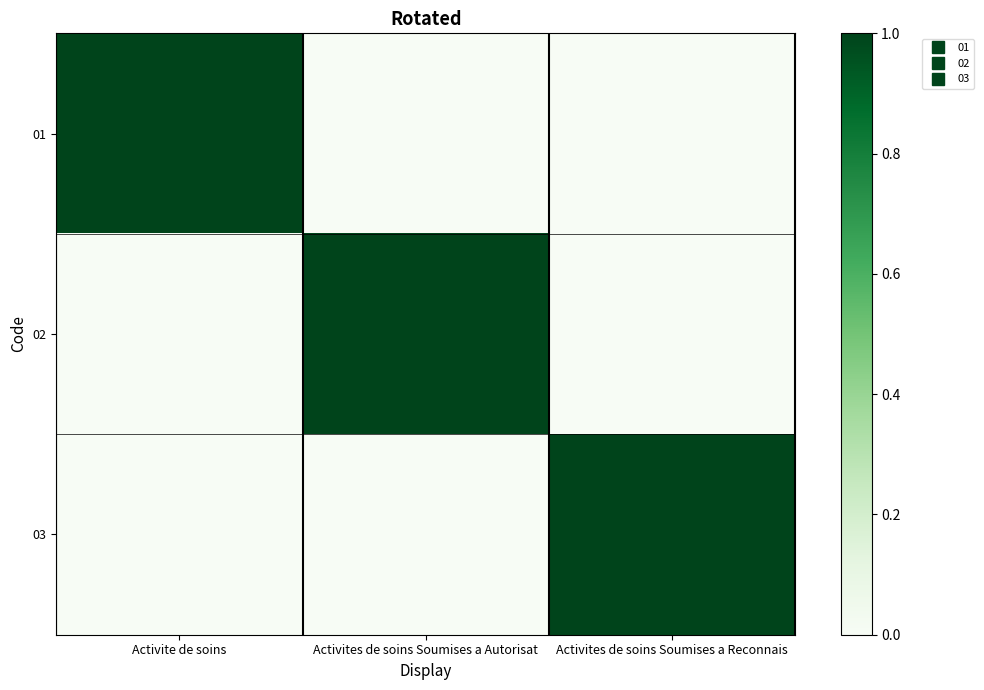

Which has a higher value, Activites de soins Soumises a Reconnais or Activites de soins Soumises a Autorisat?

Activites de soins Soumises a Reconnais